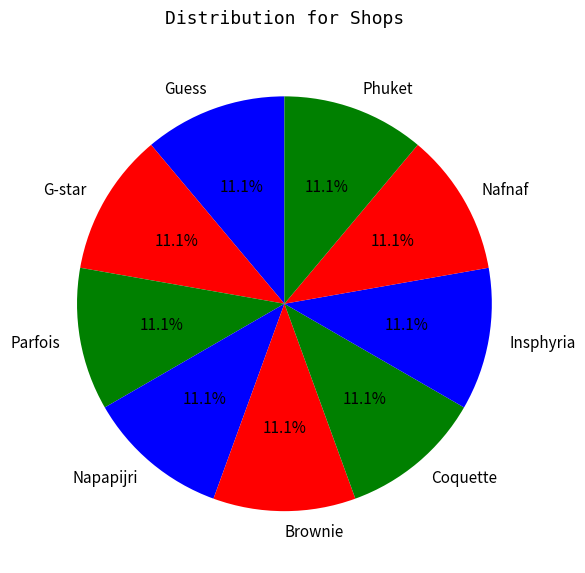

Is the sum of Parfois and Phuket greater than half?

No